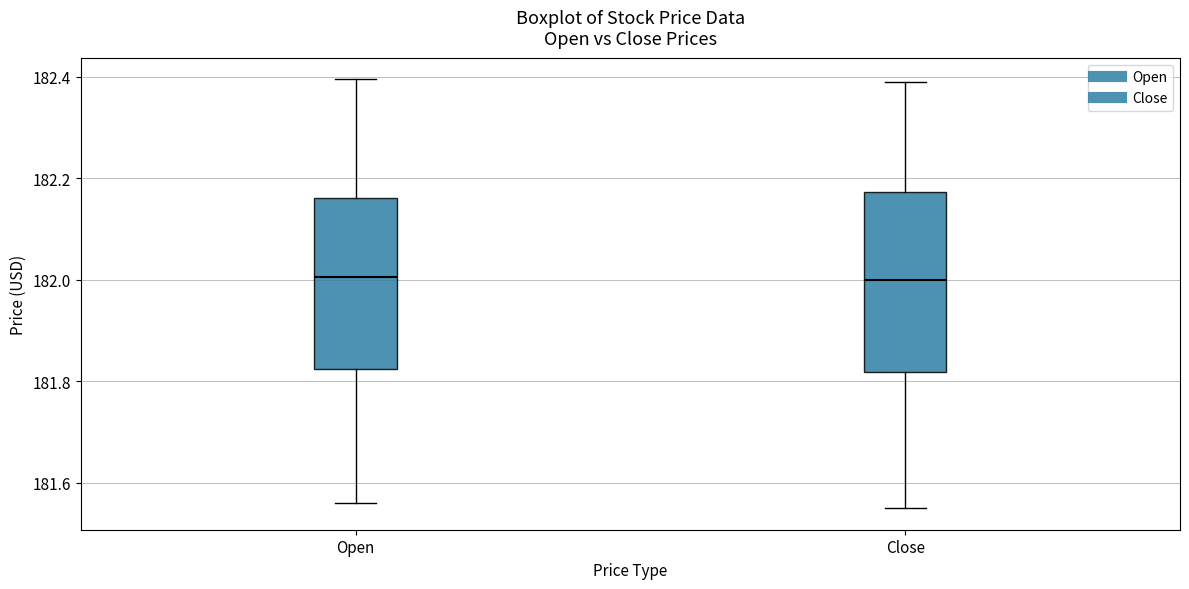

Where is the lower edge of the box for Open on the y-axis? The values are not printed on the chart, so give them approximately, as read against the axis.

181.82